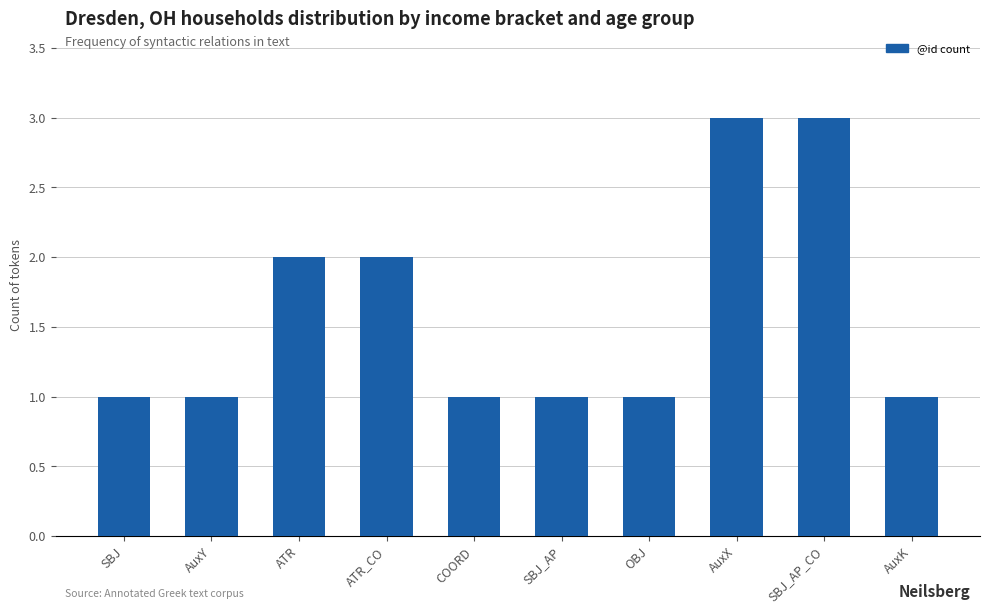

What is the label of the 8th bar from the right?

ATR